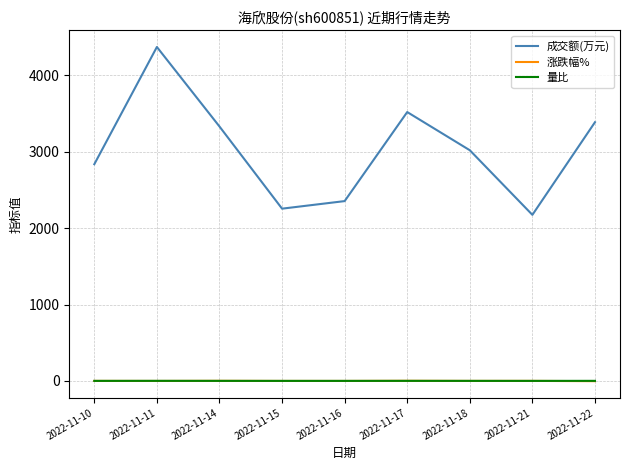

True or false: 成交额(万元) and 涨跌幅% intersect in this chart.

False